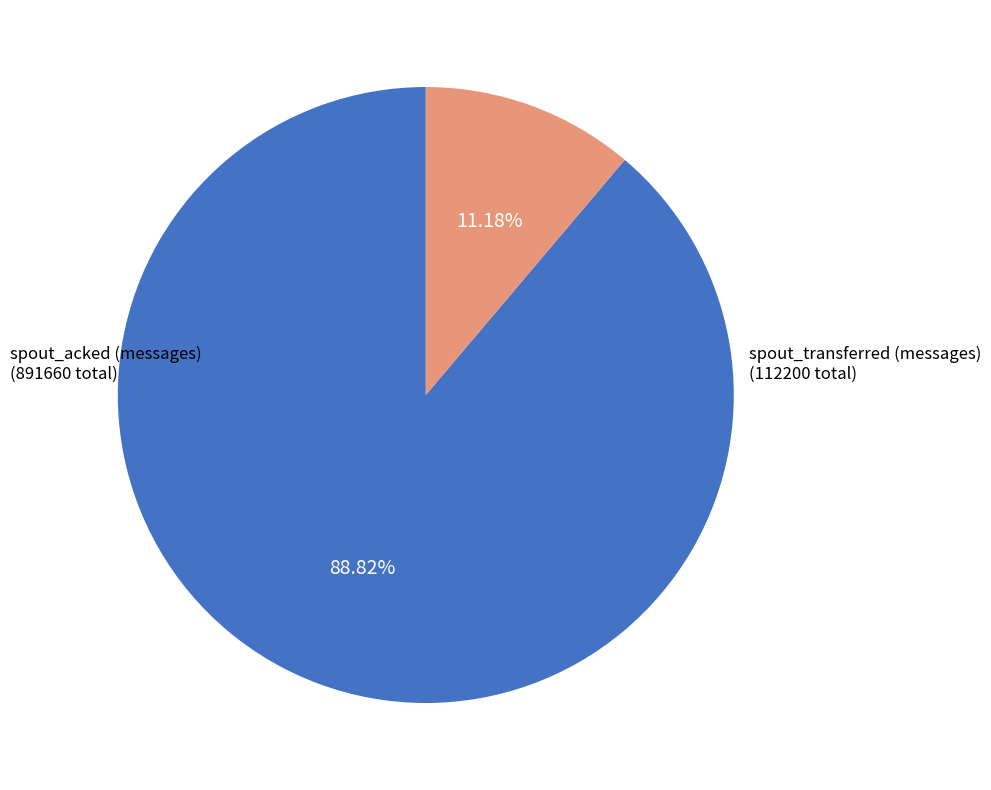

Which category has the smallest portion of the pie?

spout_transferred (messages)